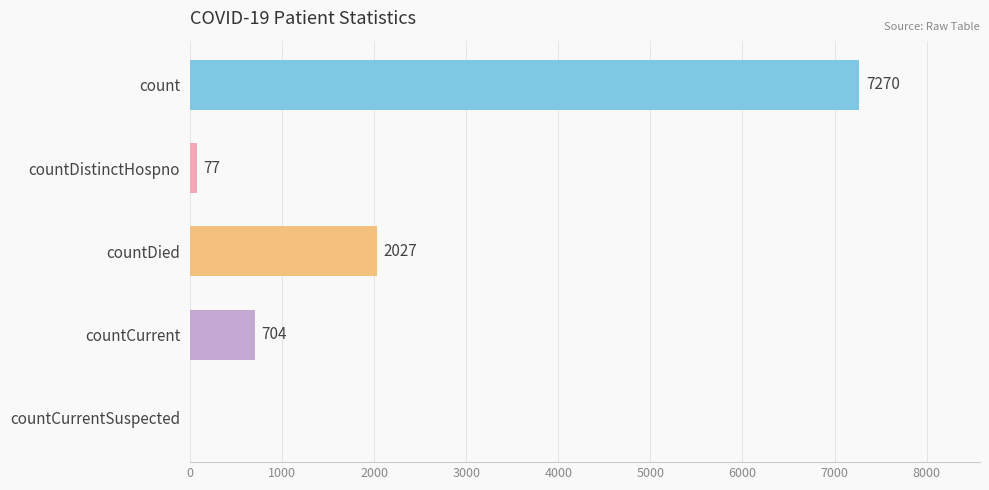

Reading top to bottom, extract all data points from this chart.

count=7270	countDistinctHospno=77	countDied=2027	countCurrent=704	countCurrentSuspected=0